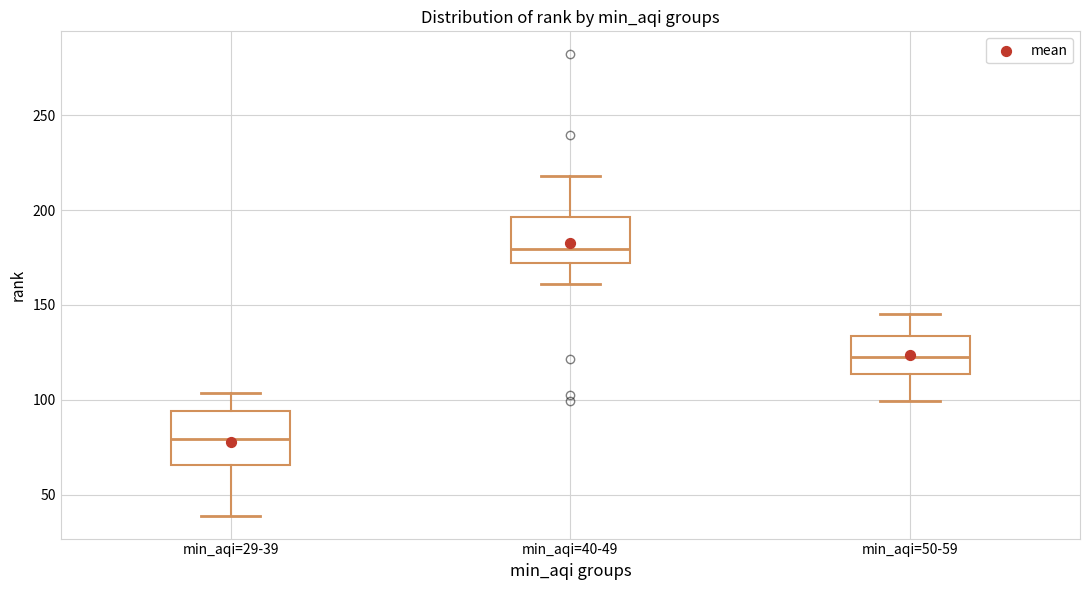

Reading left to right, transcribe this box plot: for each box, give where its median line is, the range the box spans, and where its two whiskers end, as read against the y-axis. The values are not printed on the chart, so give them approximately, as read against the axis.

min_aqi=29-39: median 80, box 65 to 95, whiskers 40 to 105
min_aqi=40-49: median 180, box 170 to 195, whiskers 160 to 220
min_aqi=50-59: median 125, box 115 to 135, whiskers 100 to 145